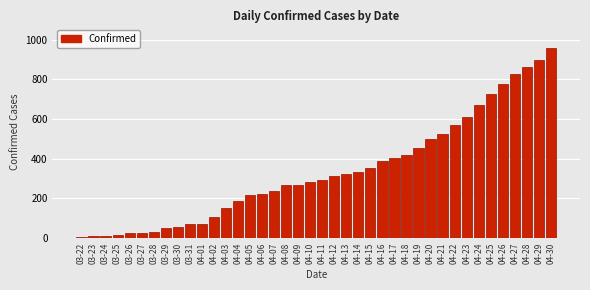

What is the change in value from 04-08 to 04-21?

+256